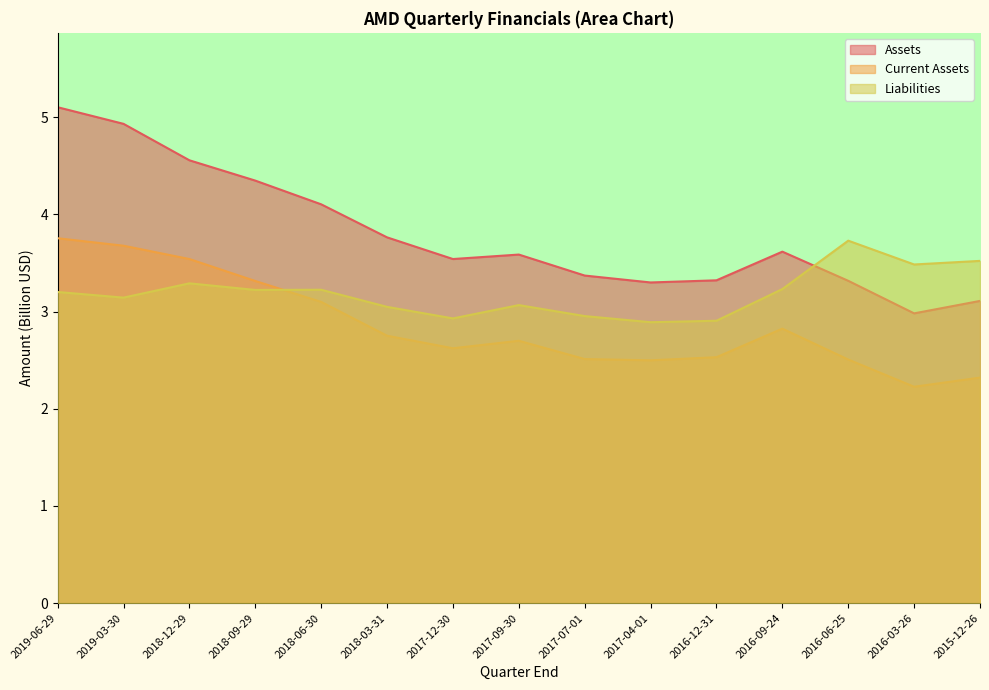

List the labels in order of Liabilities value, largest first.

2016-06-25, 2015-12-26, 2016-03-26, 2018-12-29, 2016-09-24, 2018-06-30, 2018-09-29, 2019-06-29, 2019-03-30, 2017-09-30, 2018-03-31, 2017-07-01, 2017-12-30, 2016-12-31, 2017-04-01